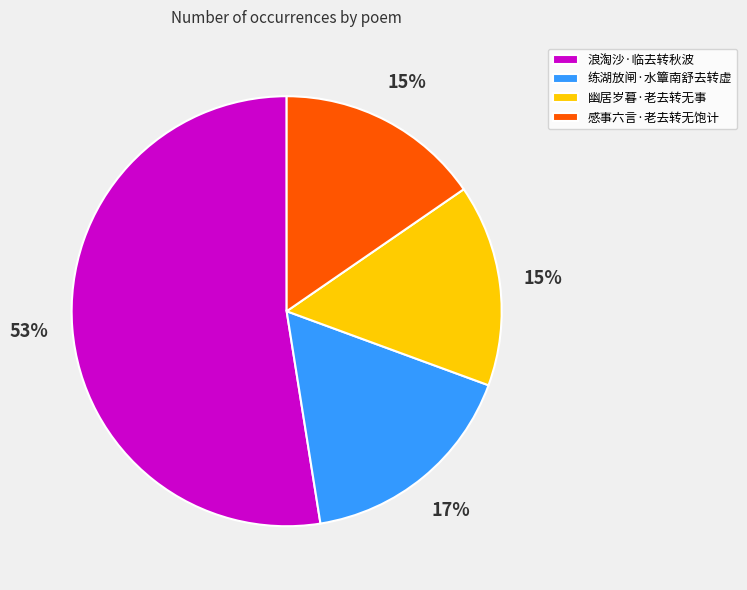

Does 幽居岁暮·老去转无事 represent more than half of the total?

No